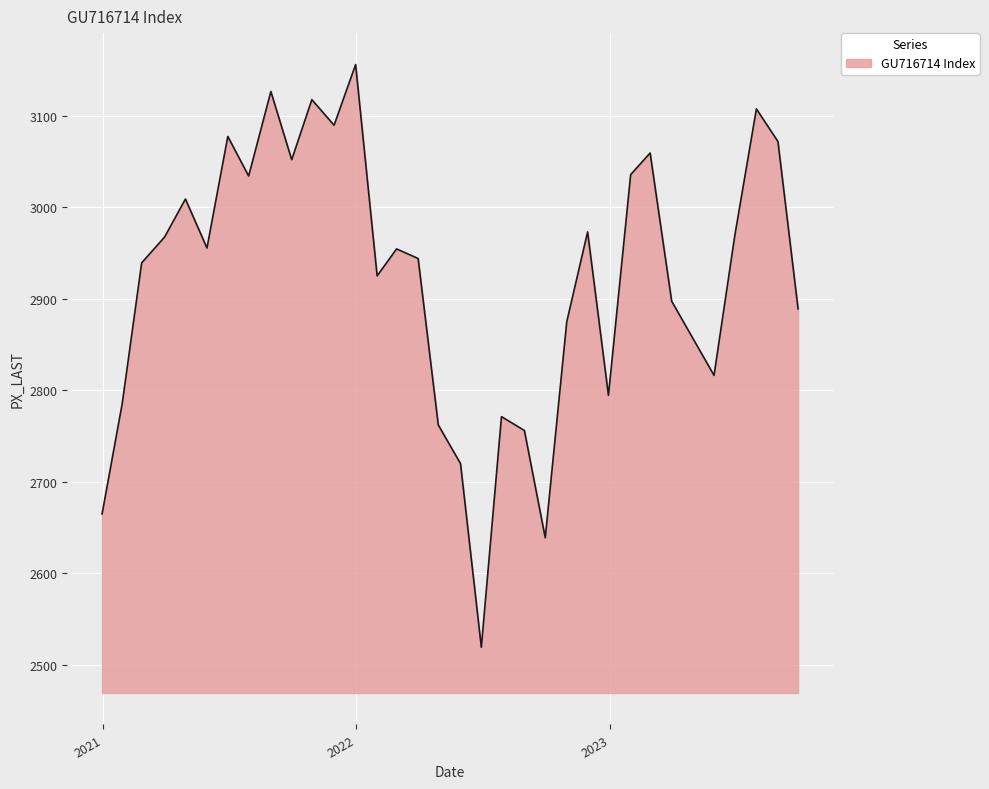

What is the maximum value shown in the chart?

3156.0